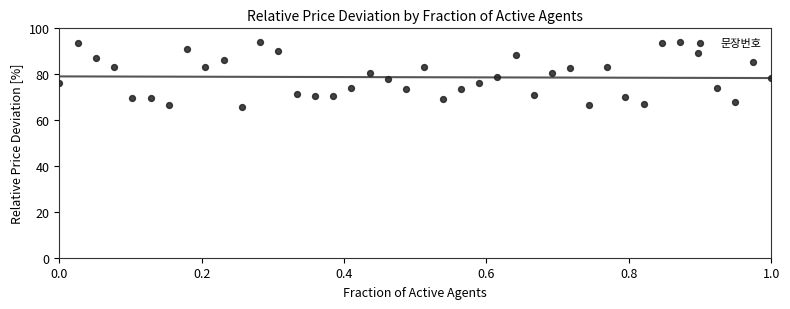

What is the range of X values (max minus min)?

1.0